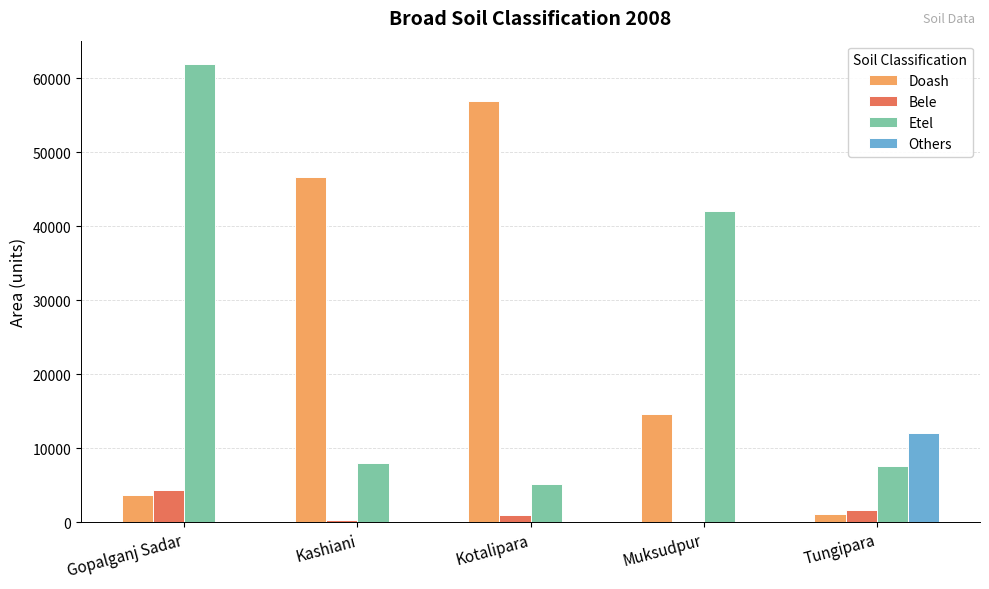

Is the value of Doash at Kotalipara greater than the value of Bele at Kotalipara?

Yes